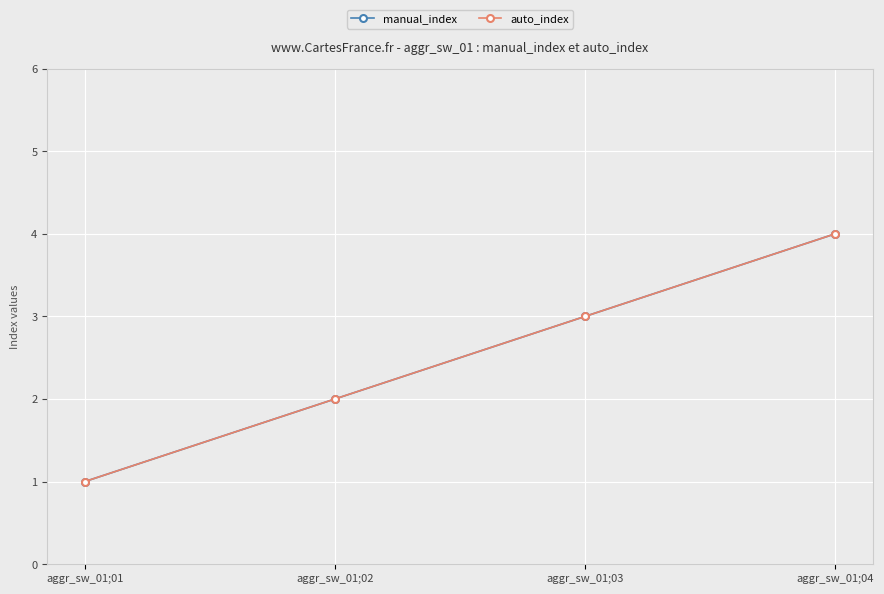

True or false: auto_index has more than 0 interior local peaks.

False